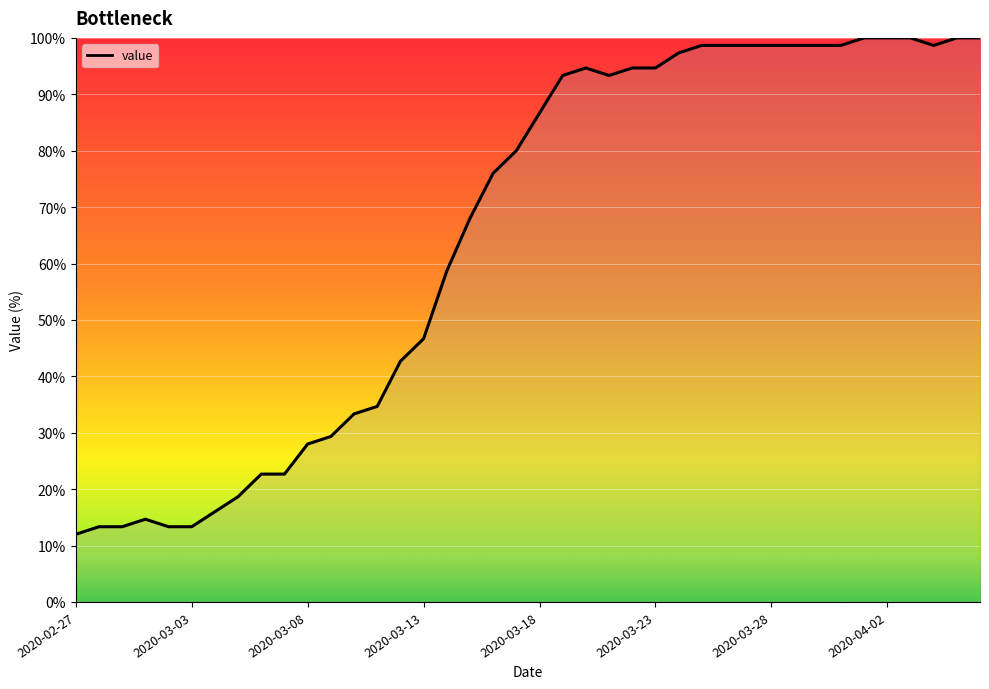

What value does the data have at 27?

98.7